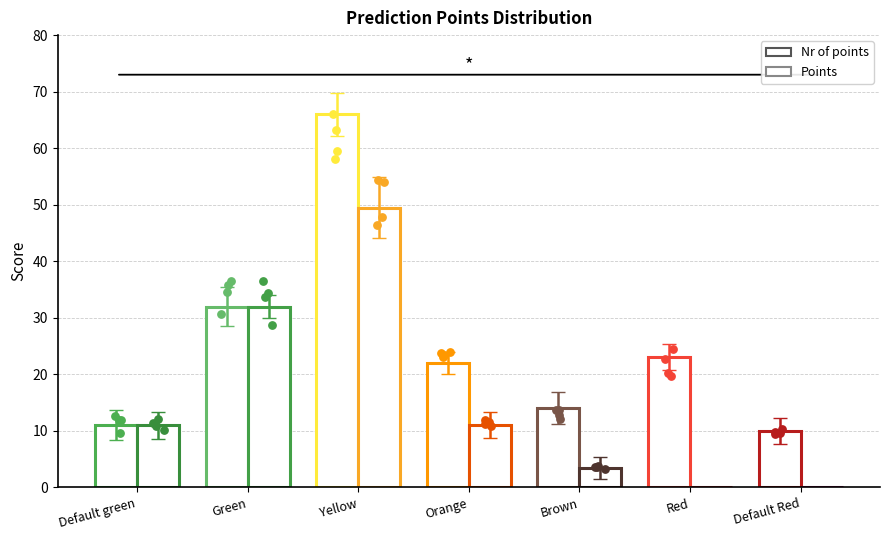

At how many categories does at least one series exceed 7?

7